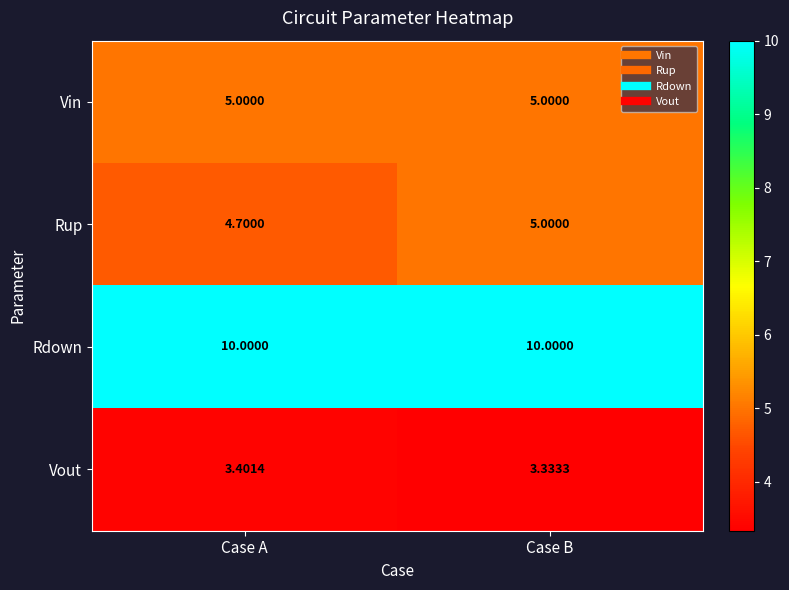

Which series changed the most between Case A and Case B?

Rup